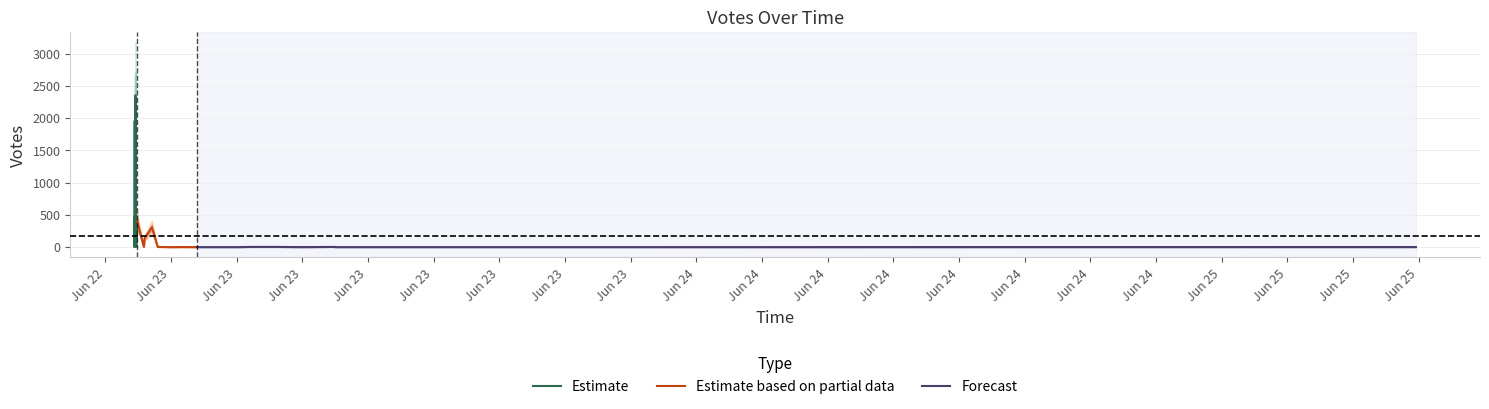

Does the chart display data point markers on the line(s)?

No